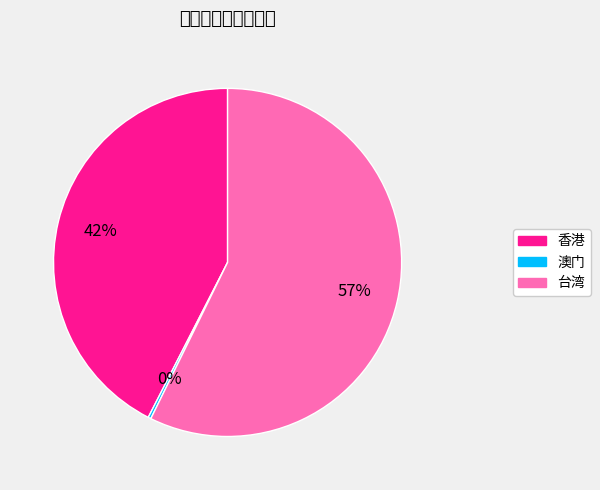

Count the number of slices in the pie.

3